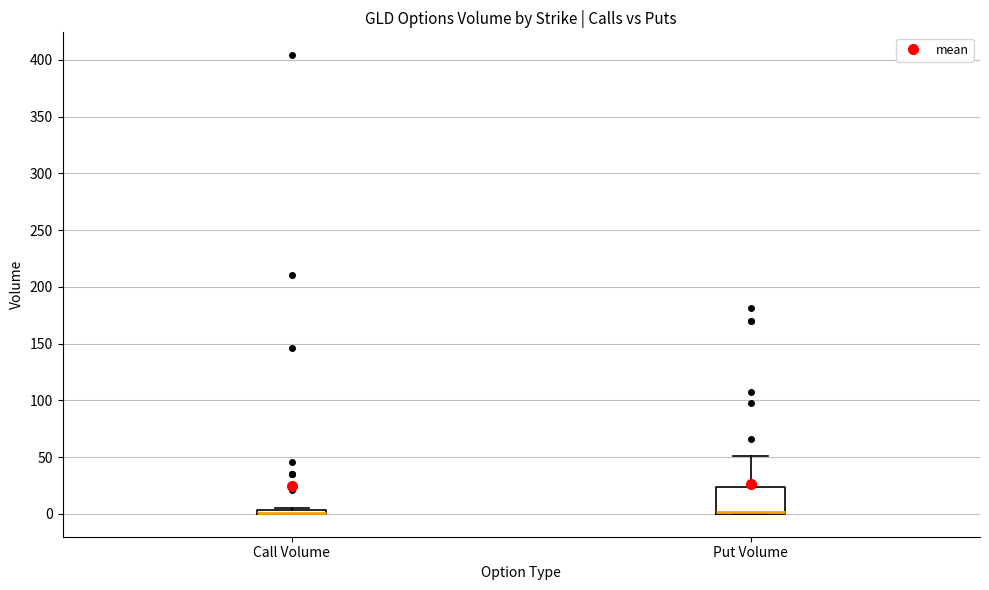

Comparing the boxes themselves (not the whiskers), which one is the tallest?

Put Volume